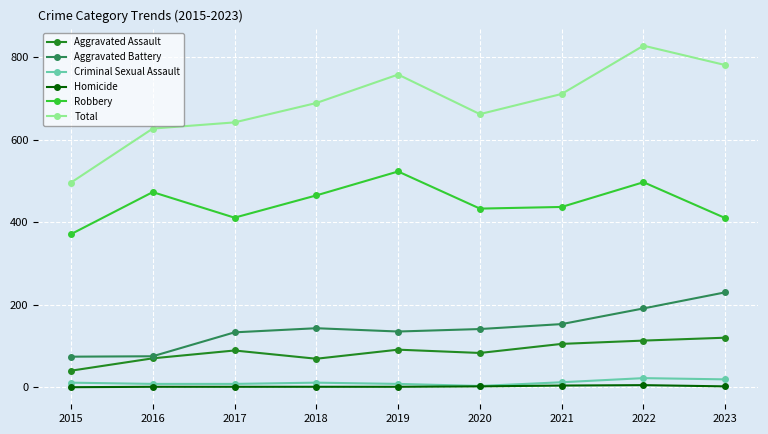

Is the value of Total at 2019 greater than the value of Homicide at 2021?

Yes